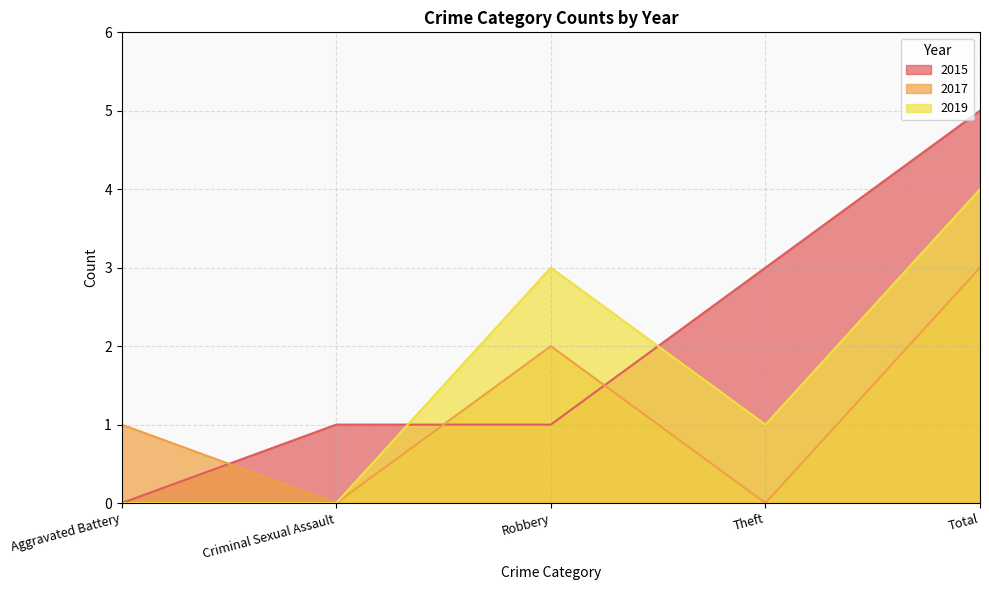

What is the difference between the 2017 values at Total and Theft?

3